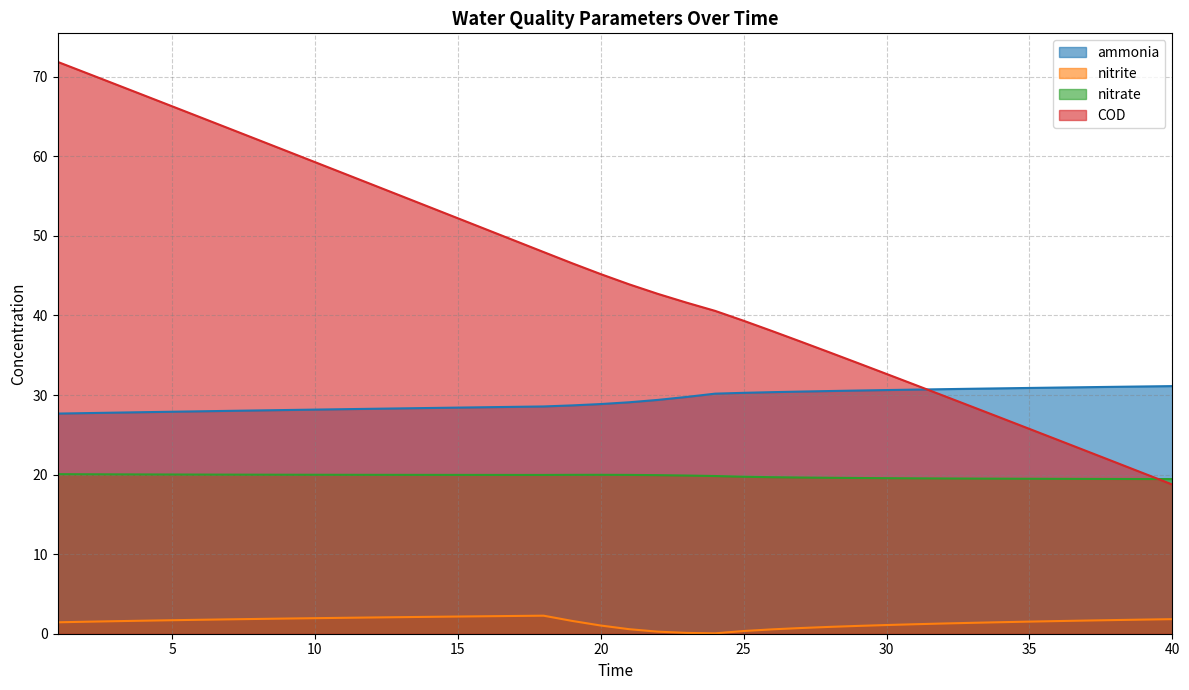

How many lines are shown in the chart?

4